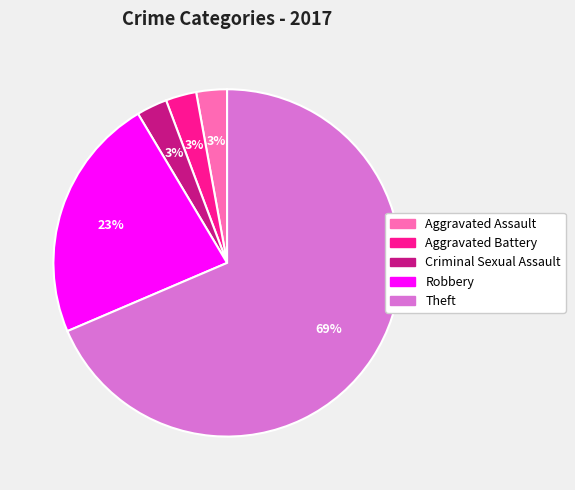

Is it true that Aggravated Assault is 3% of the pie?

True